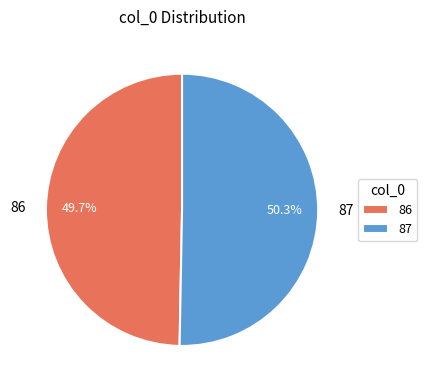

True or false: 86 accounts for 38% of the total.

False